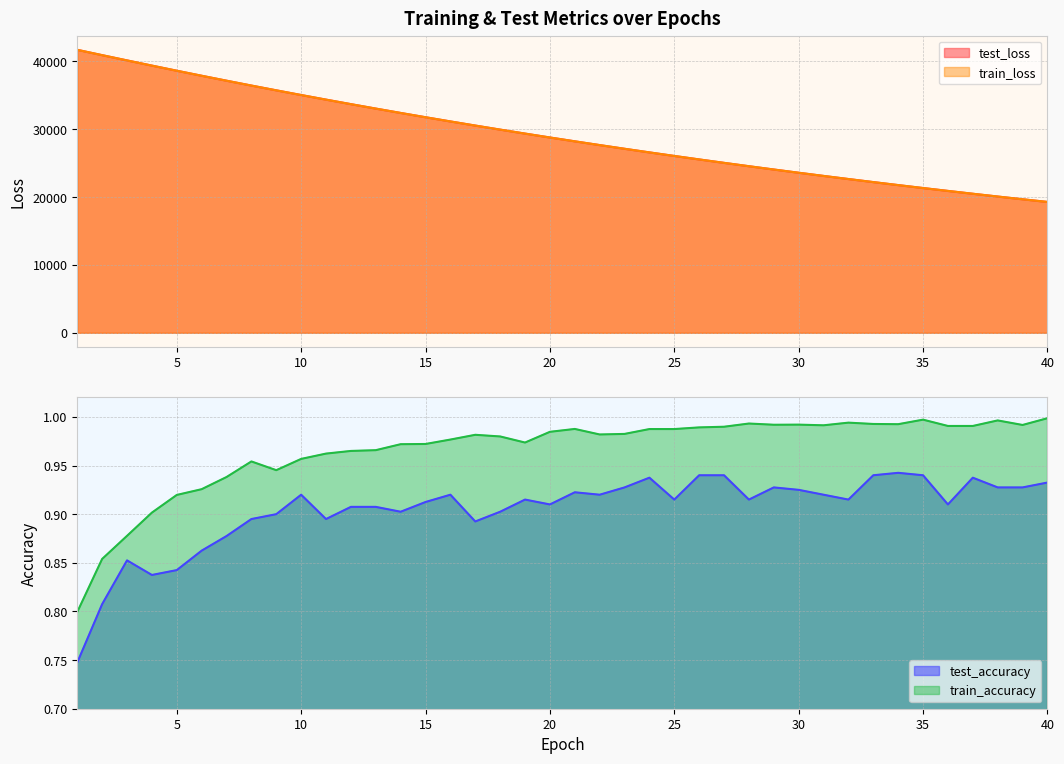

Reading right to left, extract all data points from this chart.

test_loss: 40=19291.0	39=19685.9	38=20087.9	37=20497.9	36=20915.7	35=21341.1	34=21774.9	33=22216.8	32=22667.7	31=23126.8	30=23594.4	29=24071.2	28=24557.1	27=25052.0	26=25556.6	25=26070.5	24=26594.1	23=27128.6	22=27672.6	21=28226.4	20=28791.2	19=29367.0	18=29952.4	17=30549.6	16=31157.8	15=31777.3	14=32409.2	13=33052.2	12=33706.2	11=34372.8	10=35051.5	9=35743.1	8=36446.1	7=37163.1	6=37892.3	5=38633.8	4=39388.1	3=40153.1	2=40928.7	1=41712.7
train_loss: 40=19289.8	39=19684.4	38=20086.5	37=20496.4	36=20914.1	35=21339.6	34=21773.5	33=22215.5	32=22666.0	31=23125.1	30=23592.9	29=24069.6	28=24555.4	27=25050.5	26=25554.9	25=26069.0	24=26592.8	23=27126.6	22=27670.6	21=28224.5	20=28789.0	19=29364.4	18=29950.1	17=30547.1	16=31155.2	15=31774.7	14=32405.8	13=33048.7	12=33703.2	11=34369.7	10=35048.7	9=35740.0	8=36443.1	7=37159.9	6=37889.0	5=38630.3	4=39384.9	3=40150.0	2=40926.4	1=41711.6
test_accuracy: 40=0.9	39=0.9	38=0.9	37=0.9	36=0.9	35=0.9	34=0.9	33=0.9	32=0.9	31=0.9	30=0.9	29=0.9	28=0.9	27=0.9	26=0.9	25=0.9	24=0.9	23=0.9	22=0.9	21=0.9	20=0.9	19=0.9	18=0.9	17=0.9	16=0.9	15=0.9	14=0.9	13=0.9	12=0.9	11=0.9	10=0.9	9=0.9	8=0.9	7=0.9	6=0.9	5=0.8	4=0.8	3=0.9	2=0.8	1=0.7
train_accuracy: 40=1.0	39=1.0	38=1.0	37=1.0	36=1.0	35=1.0	34=1.0	33=1.0	32=1.0	31=1.0	30=1.0	29=1.0	28=1.0	27=1.0	26=1.0	25=1.0	24=1.0	23=1.0	22=1.0	21=1.0	20=1.0	19=1.0	18=1.0	17=1.0	16=1.0	15=1.0	14=1.0	13=1.0	12=1.0	11=1.0	10=1.0	9=0.9	8=1.0	7=0.9	6=0.9	5=0.9	4=0.9	3=0.9	2=0.9	1=0.8